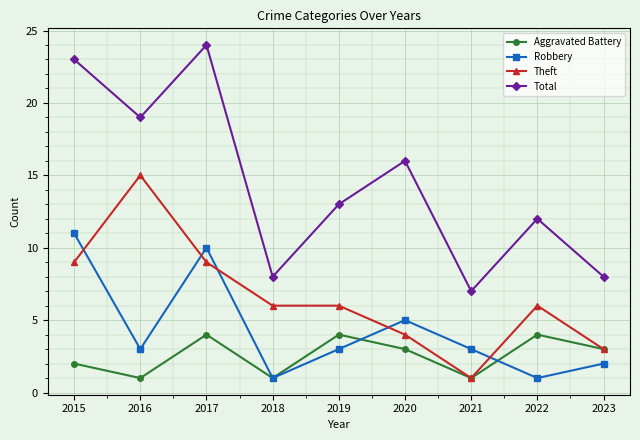

True or false: Robbery and Total cross at least once.

False